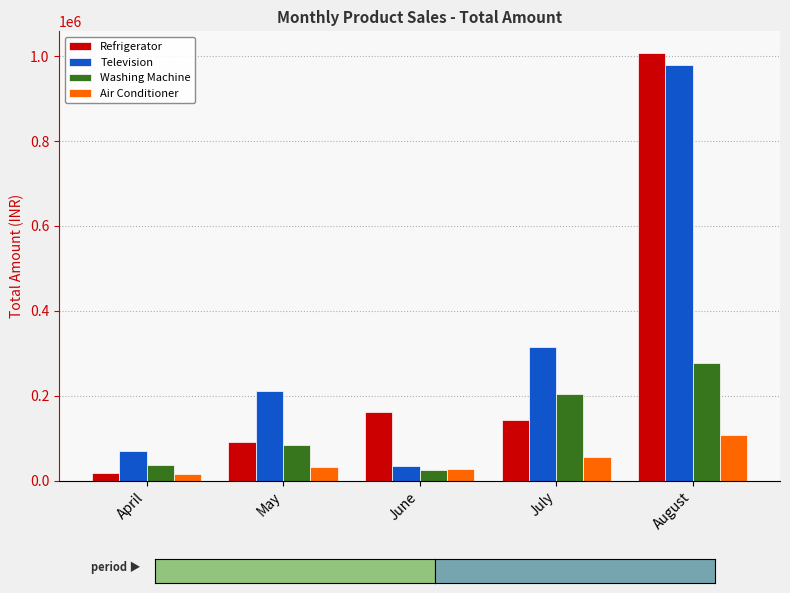

What is the value of the Television bar at the 1st from the left?

70000